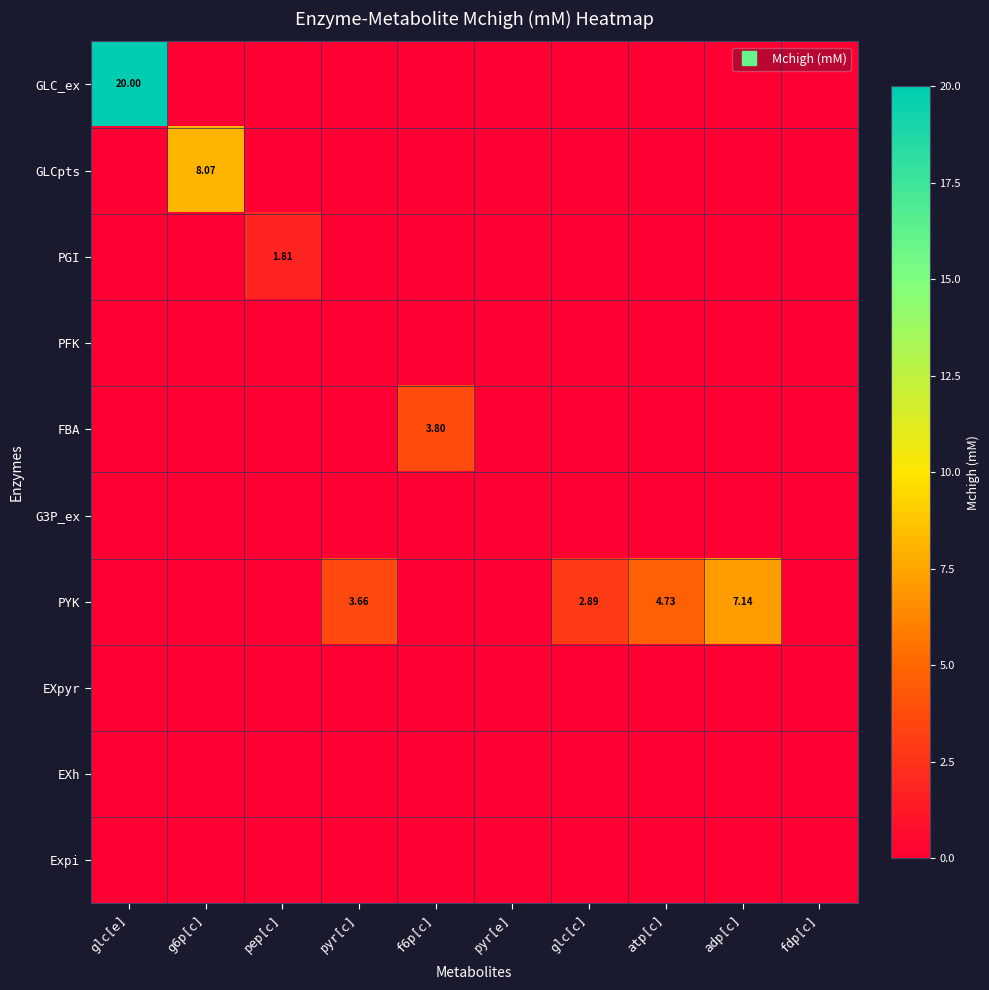

What is the total value across all series at pep[c]?

1.8